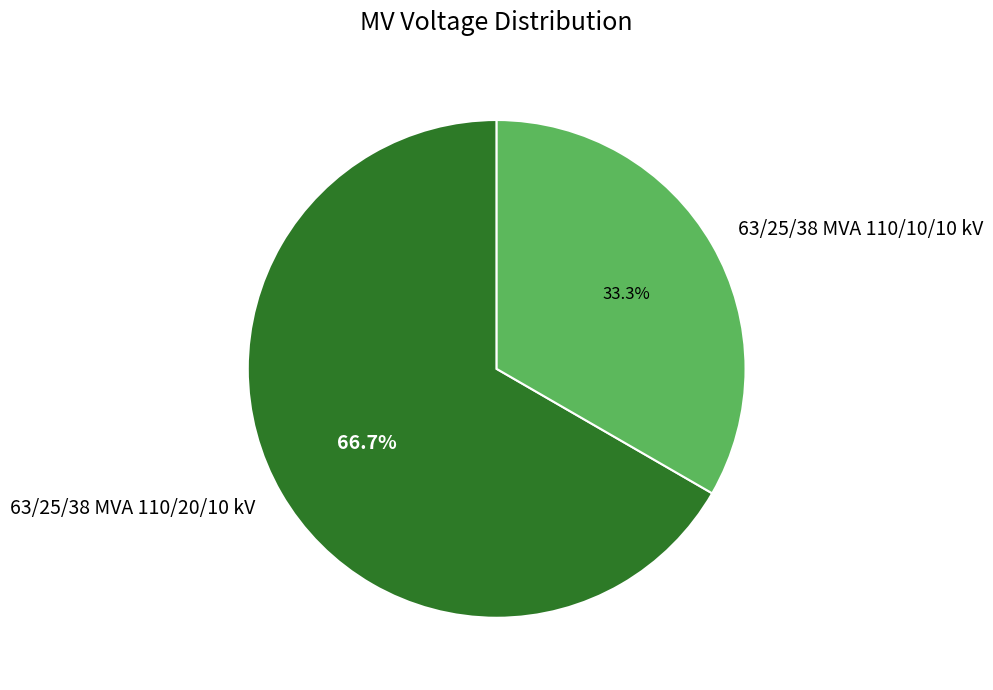

How many segments does this pie chart have?

2